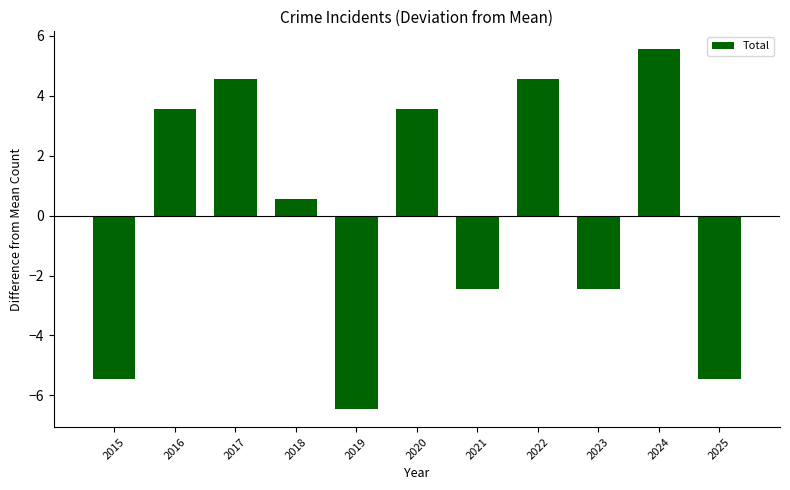

What is the value of the 8th bar from the left?

4.5